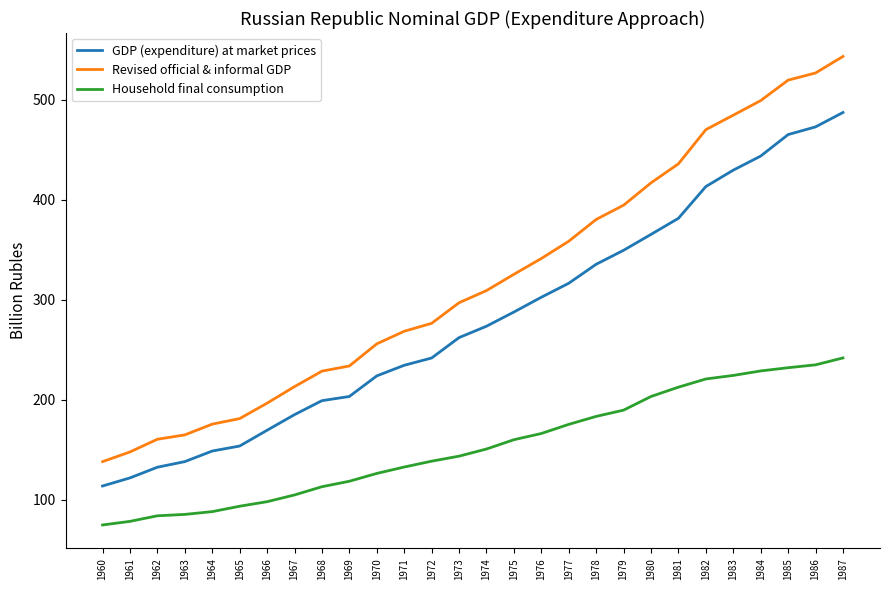

Is this an area chart (filled region under the line)?

No